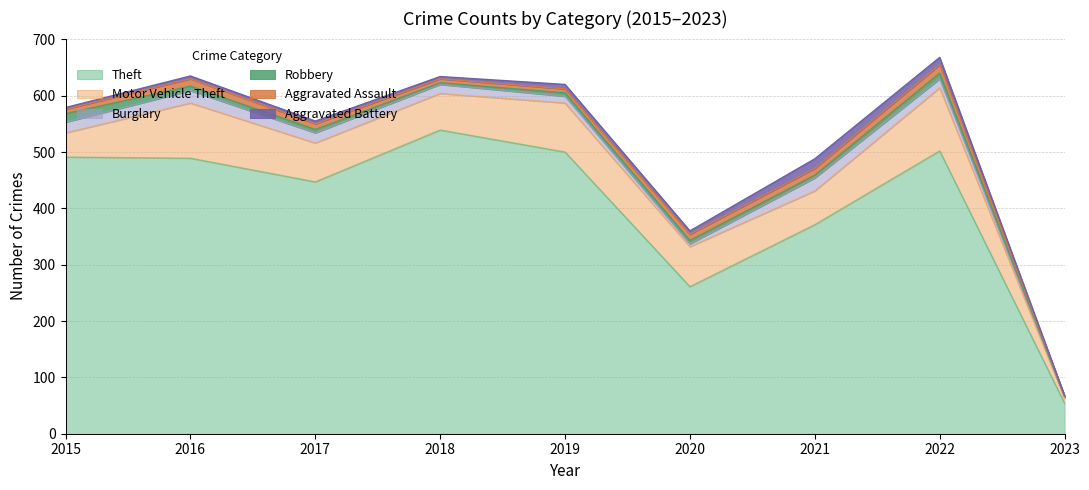

What is the difference between the maximum and minimum values in the Motor Vehicle Theft series?

103